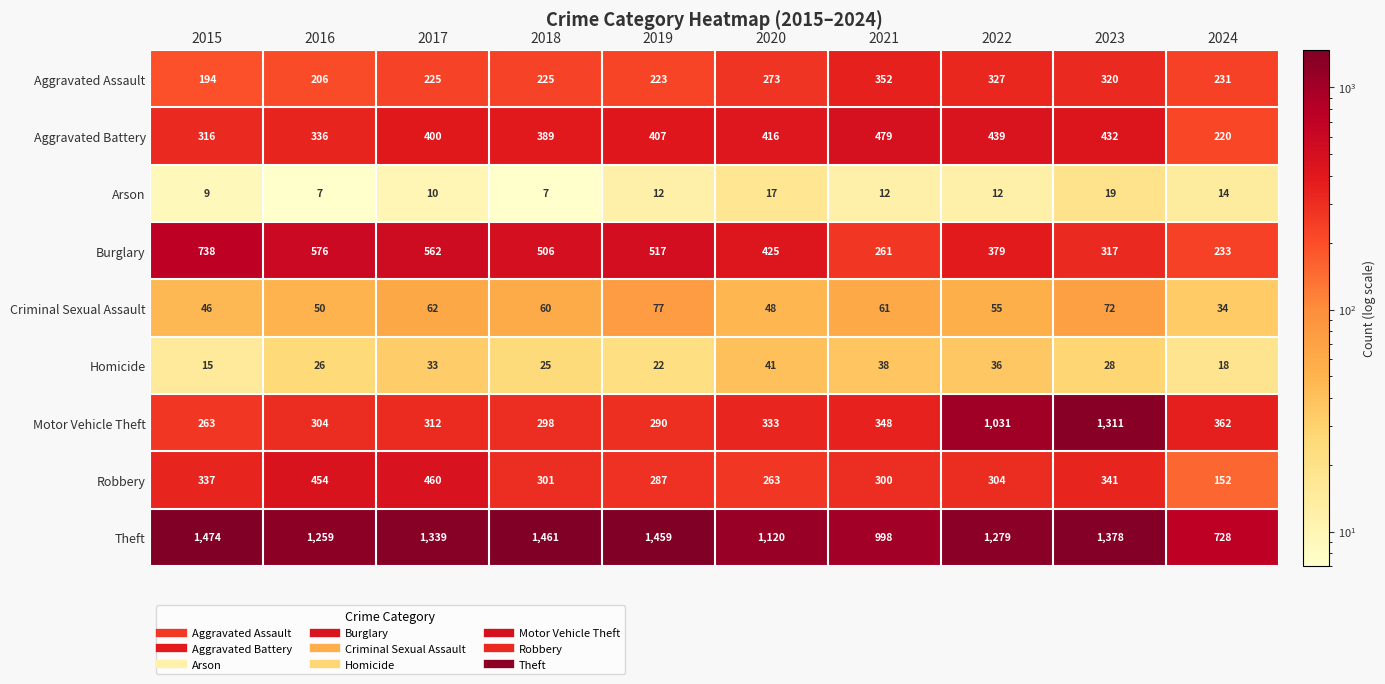

Is the value of Theft at 2021 greater than the value of Burglary at 2020?

Yes